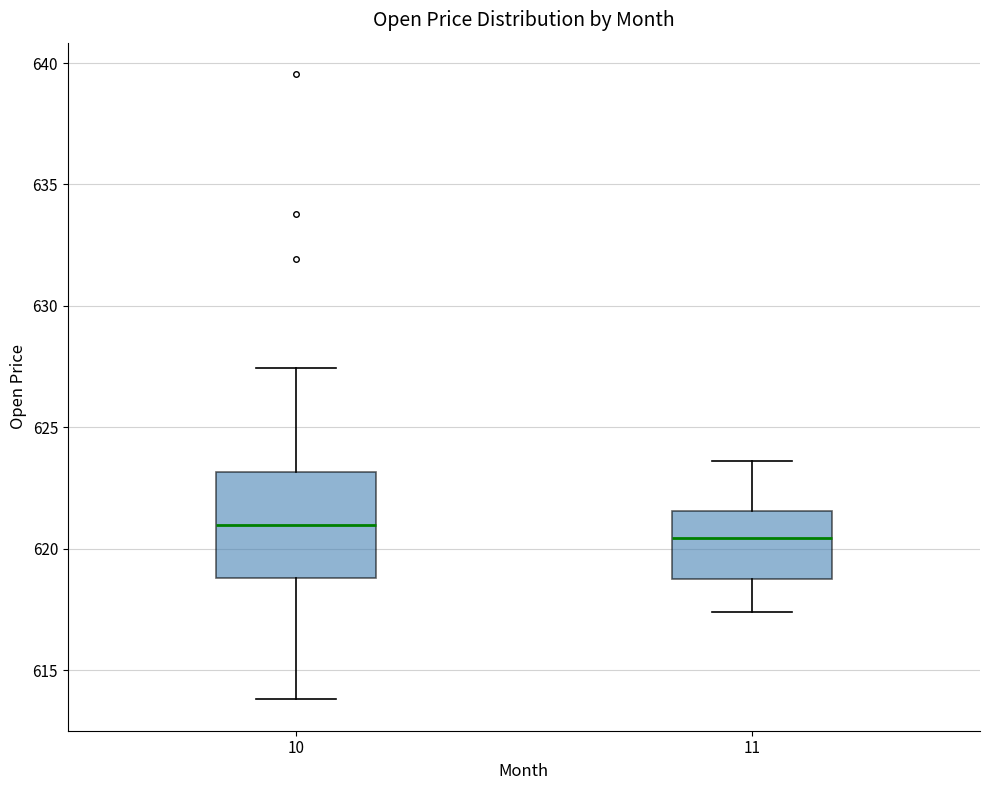

Which box is the tallest, from its lower edge to its upper edge?

10